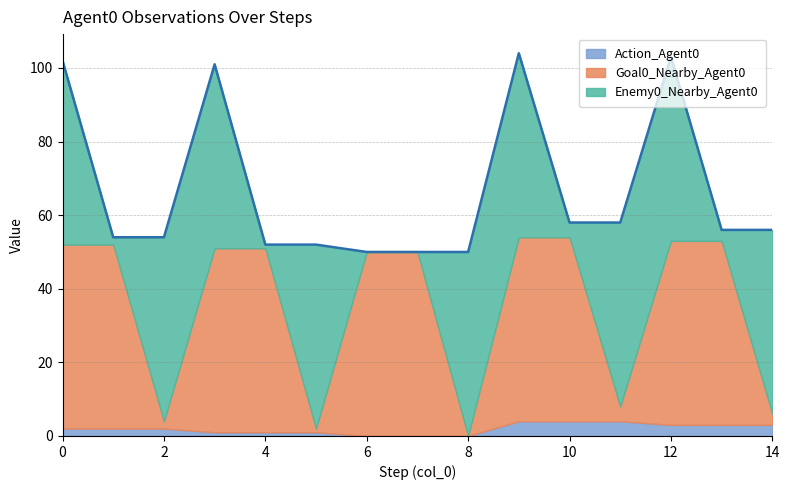

At which category does Goal0_Nearby_Agent0 reach its first local valley?

2